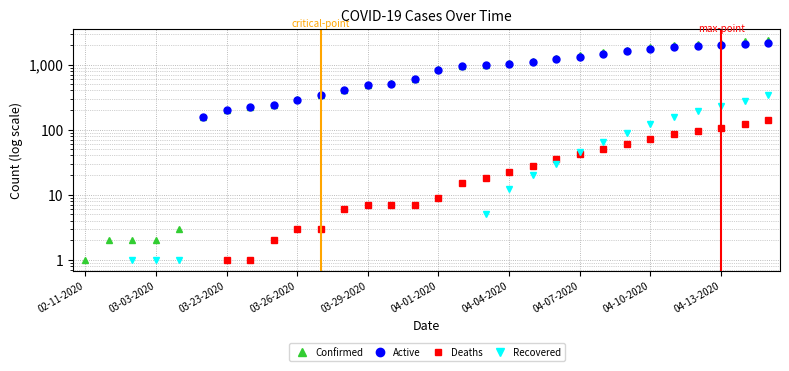

What is the value of the Deaths point at the 25th from the left?

72